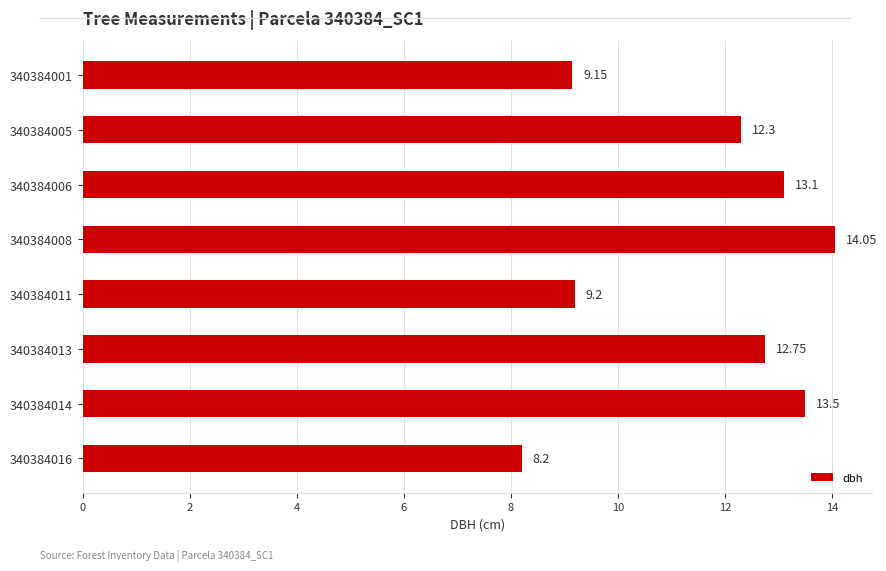

What is the change in value from 340384005 to 340384014?

+1.2